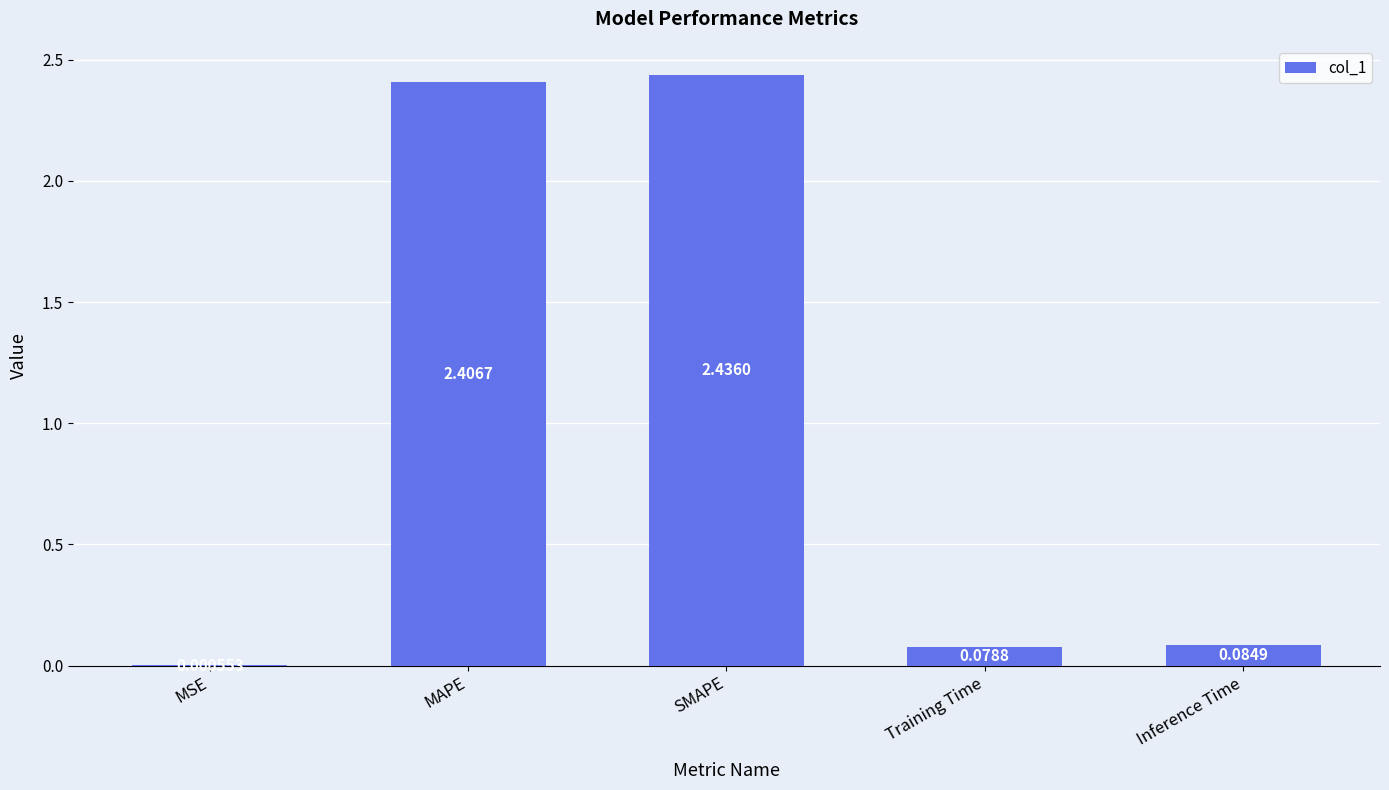

What is the change in value from MSE to SMAPE?

+2.4